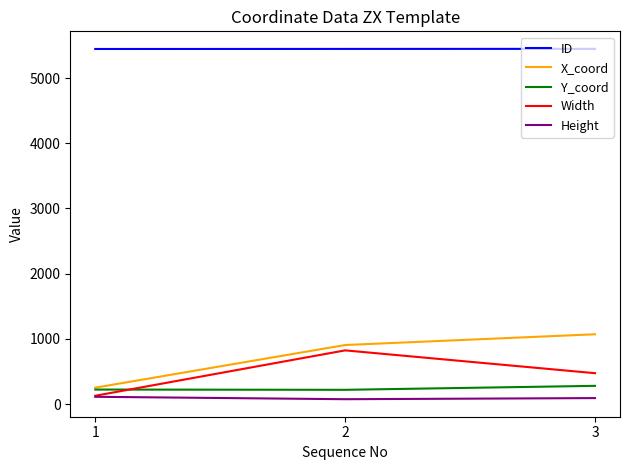

What is the greatest value displayed?

5448